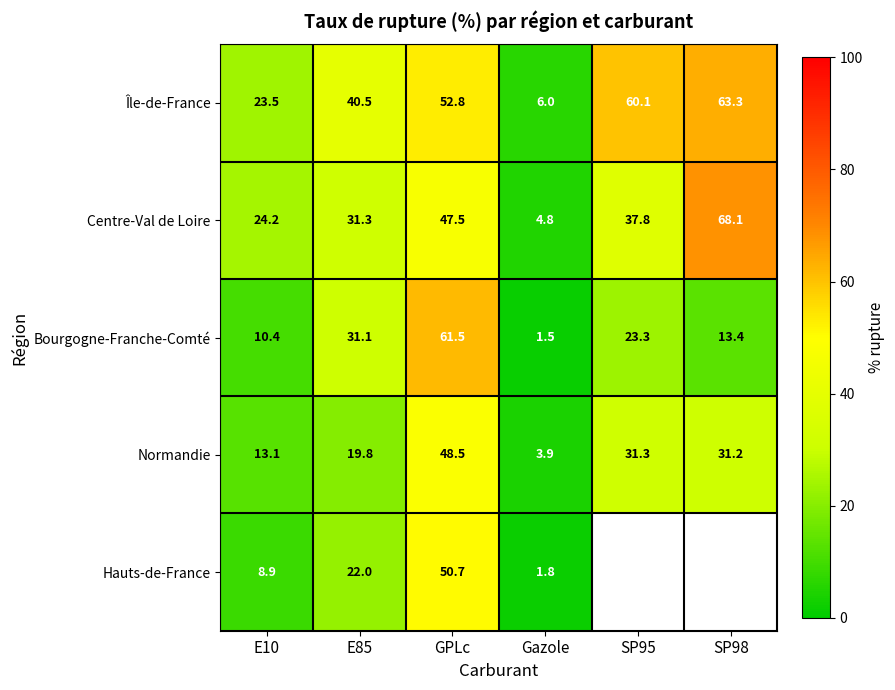

List the labels in order of Île-de-France value, smallest first.

Gazole, E10, E85, GPLc, SP95, SP98